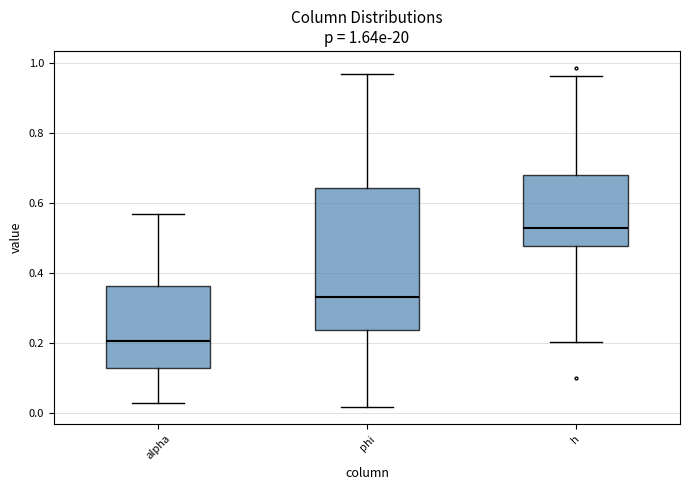

Which box has the highest median line?

h